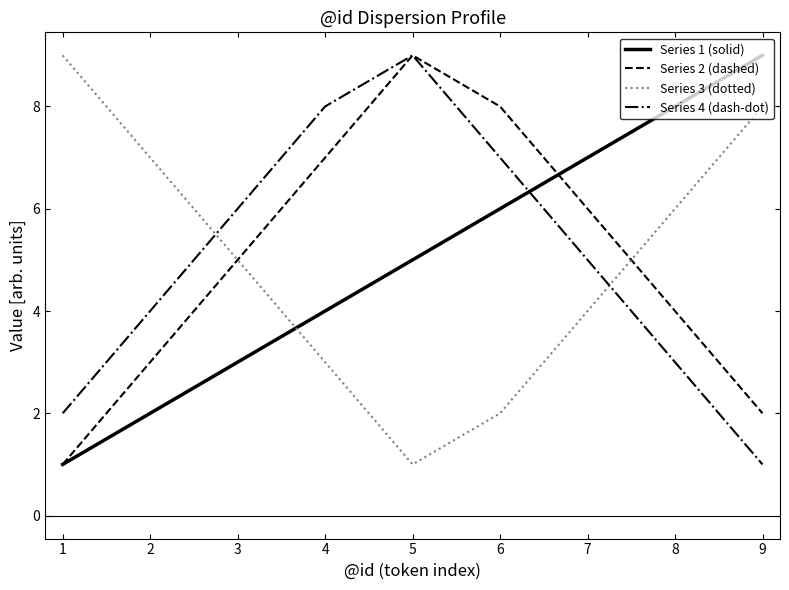

What is the spread (max minus min) of values at 8?

5